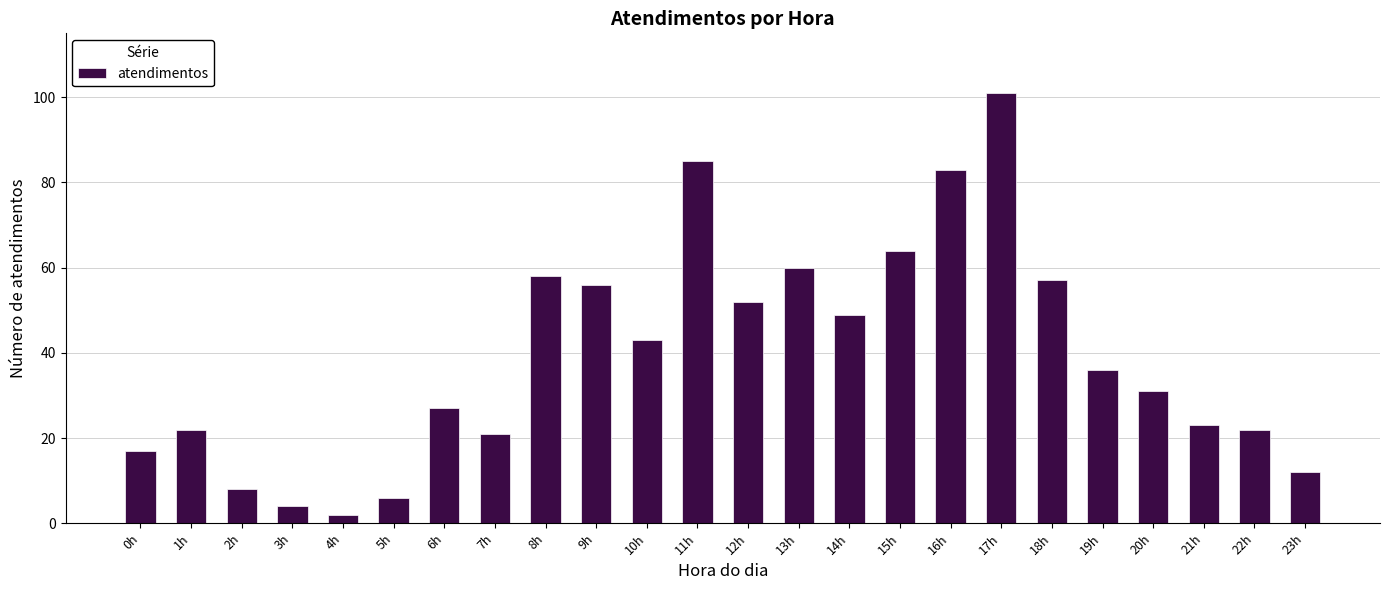

Which label corresponds to the largest value in the chart?

17h